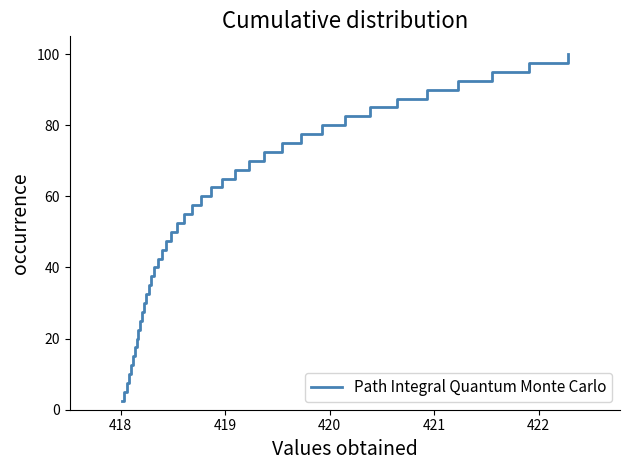

What is the difference between the second highest and minimum values?

95.0